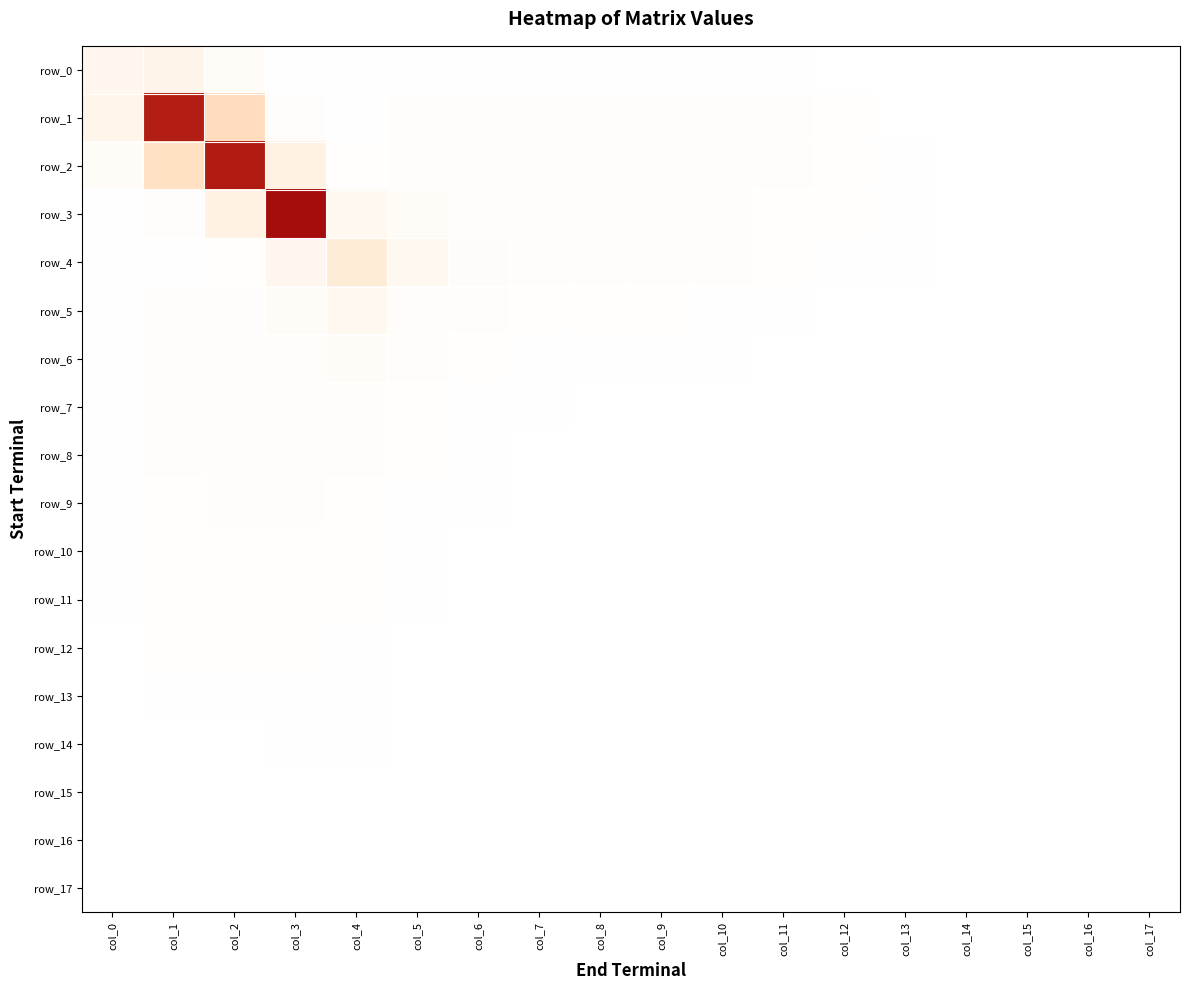

The value of row_2 at col_9 is 0.0. True or false?

True